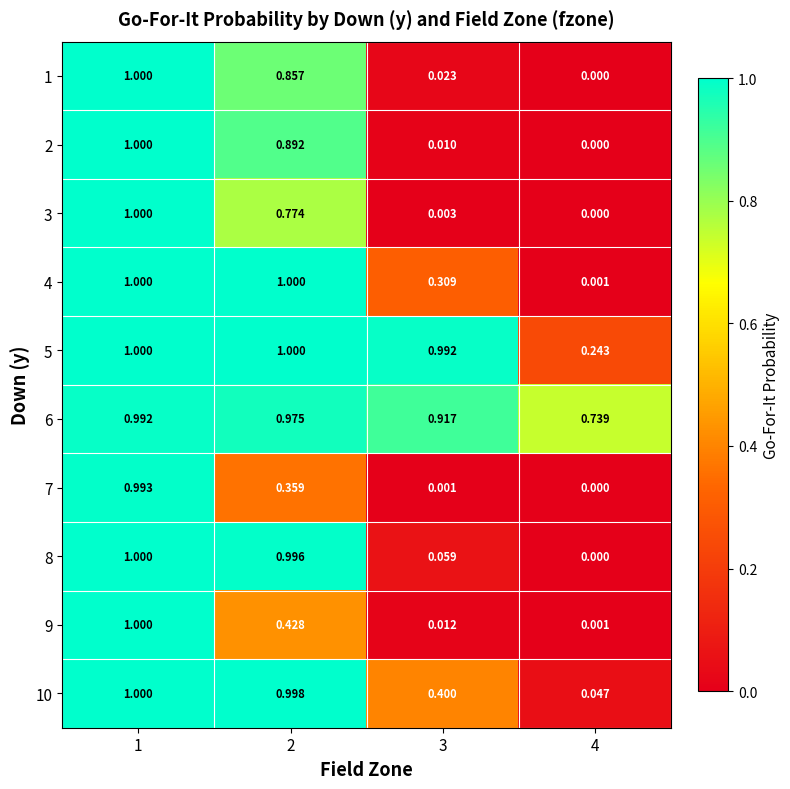

Is the value of 7 at 3 greater than the value of 2 at 3?

No